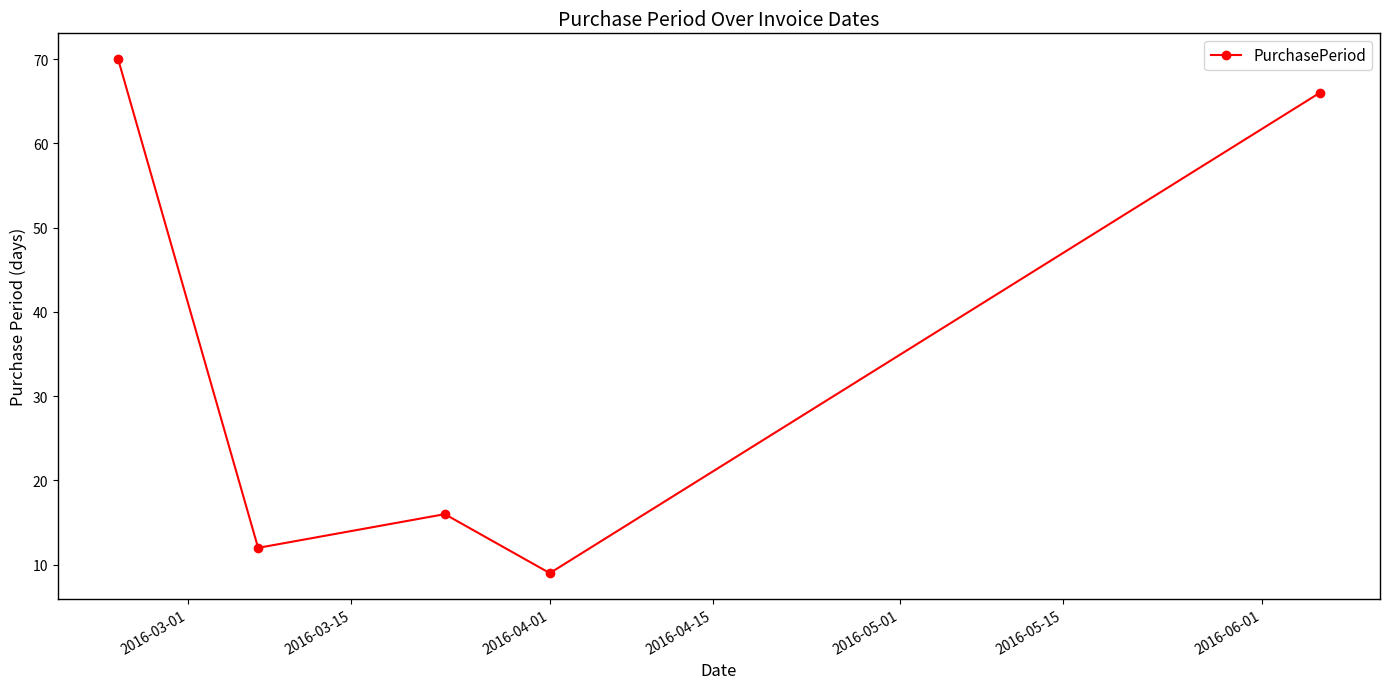

What is the value of the 4th point from the left?

9